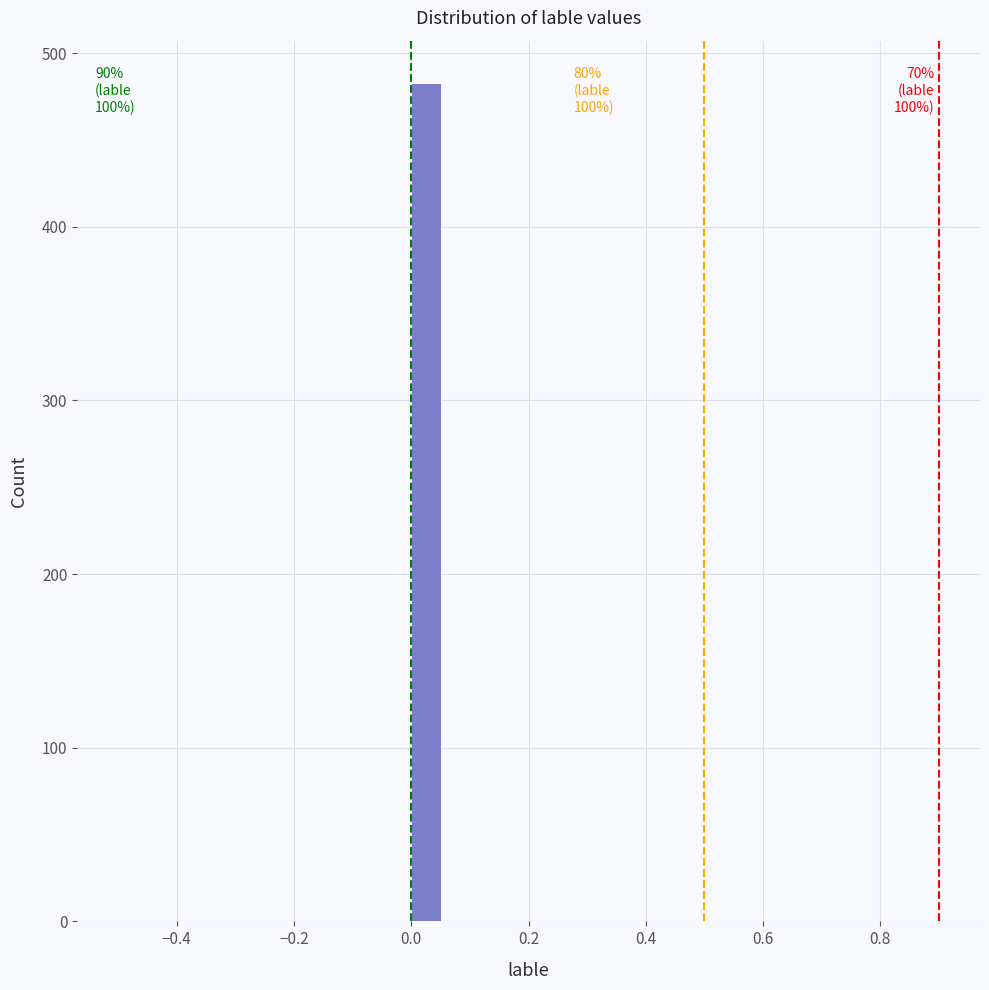

Around what value on the x-axis is the tallest bar? Give the approximate position of its centre, as read against the axis.

0.02